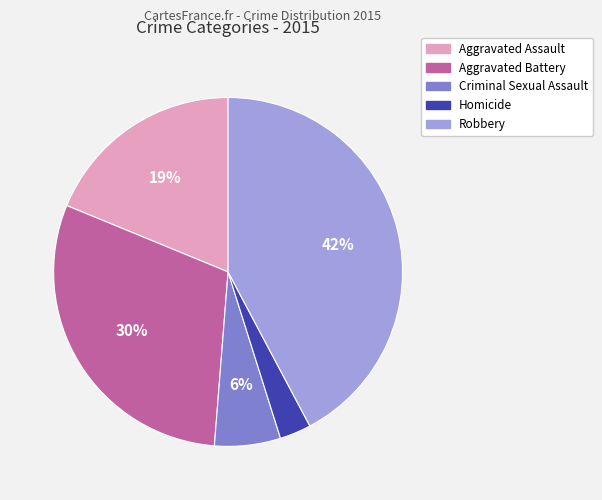

The Aggravated Assault slice represents 13% of the pie. True or false?

False